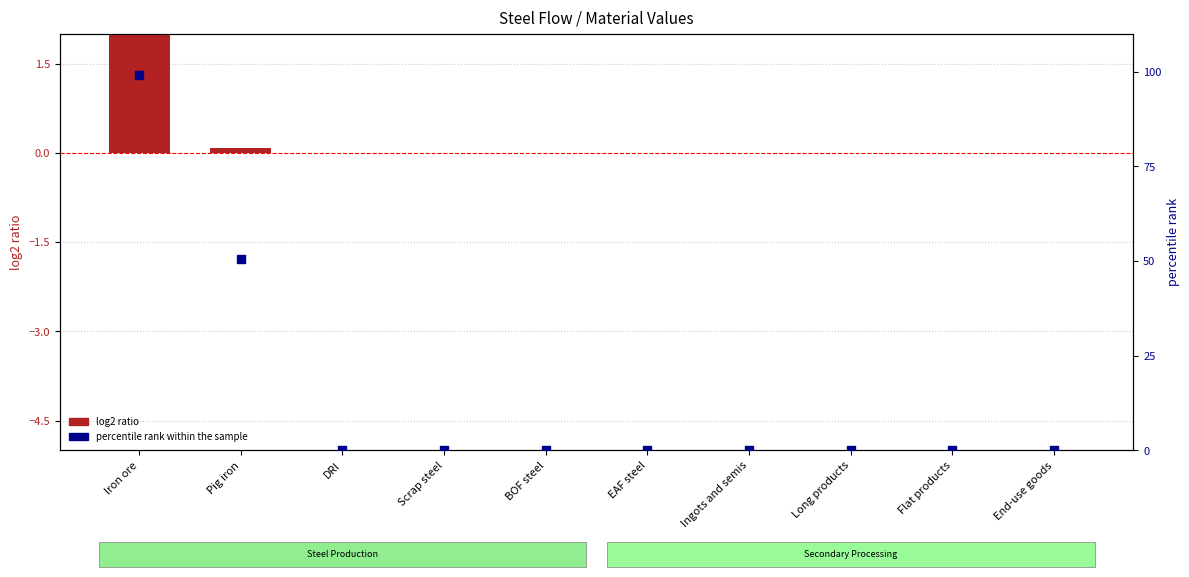

What are all the series names shown in the legend?

log2 ratio, percentile rank within the sample